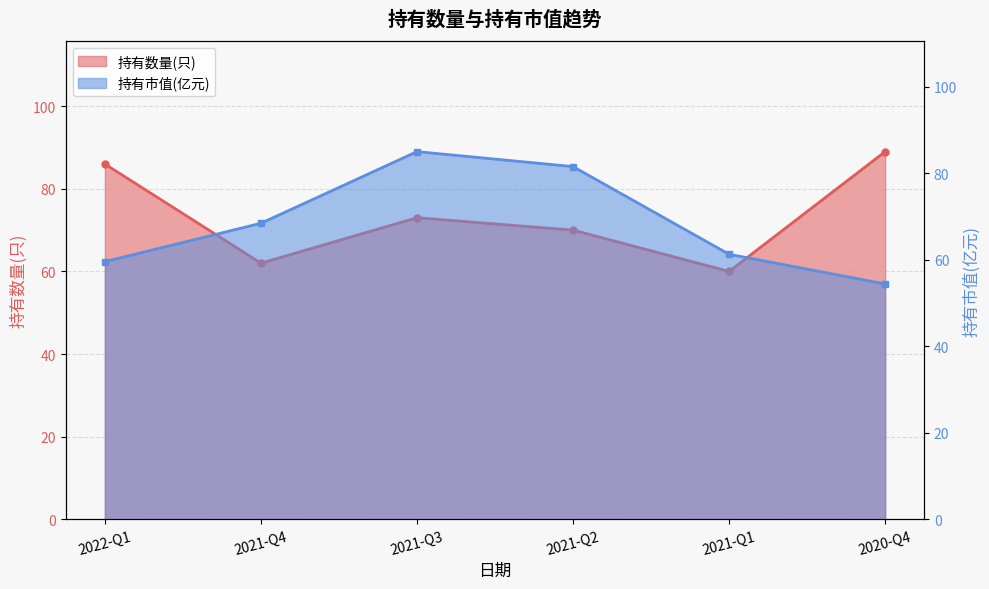

Does the chart display data point markers on the line(s)?

Yes